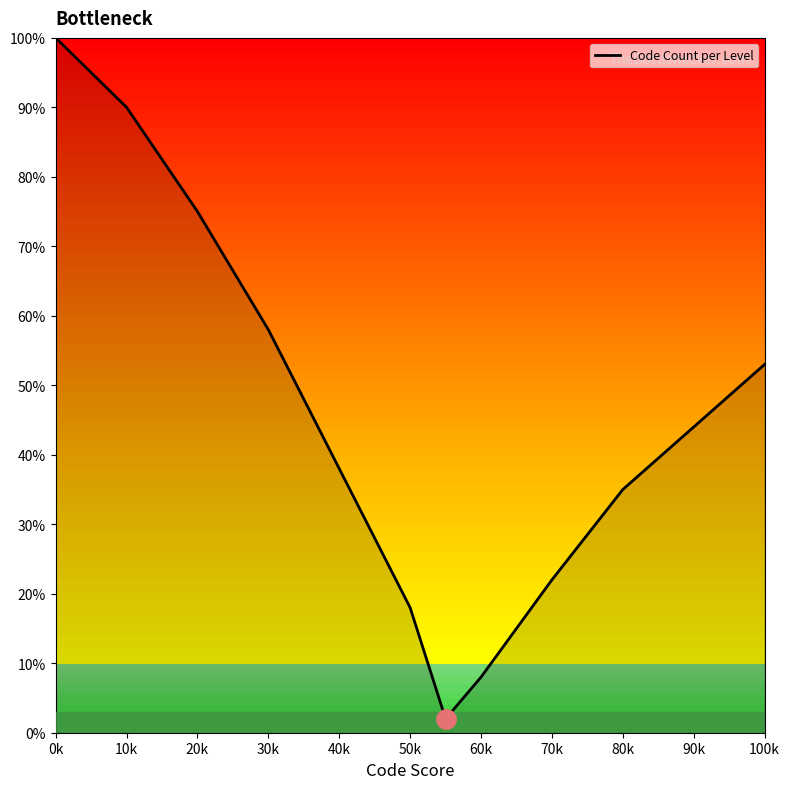

What is the sum of all values?

543